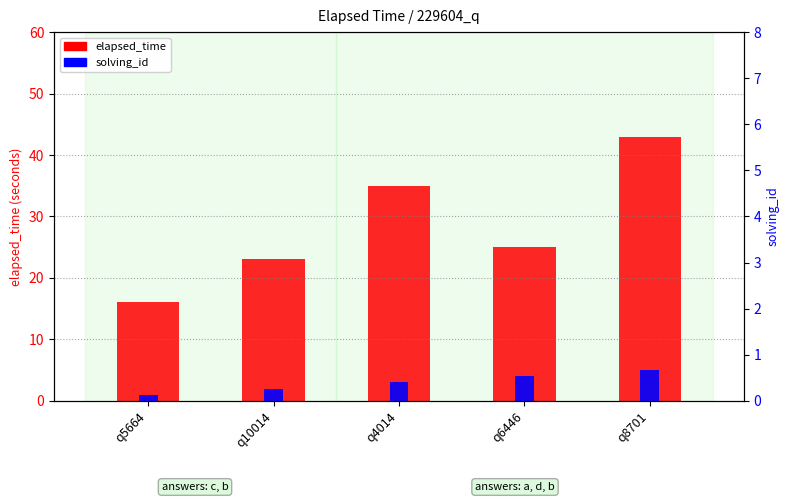

The value of solving_id at q4014 is 3. True or false?

True